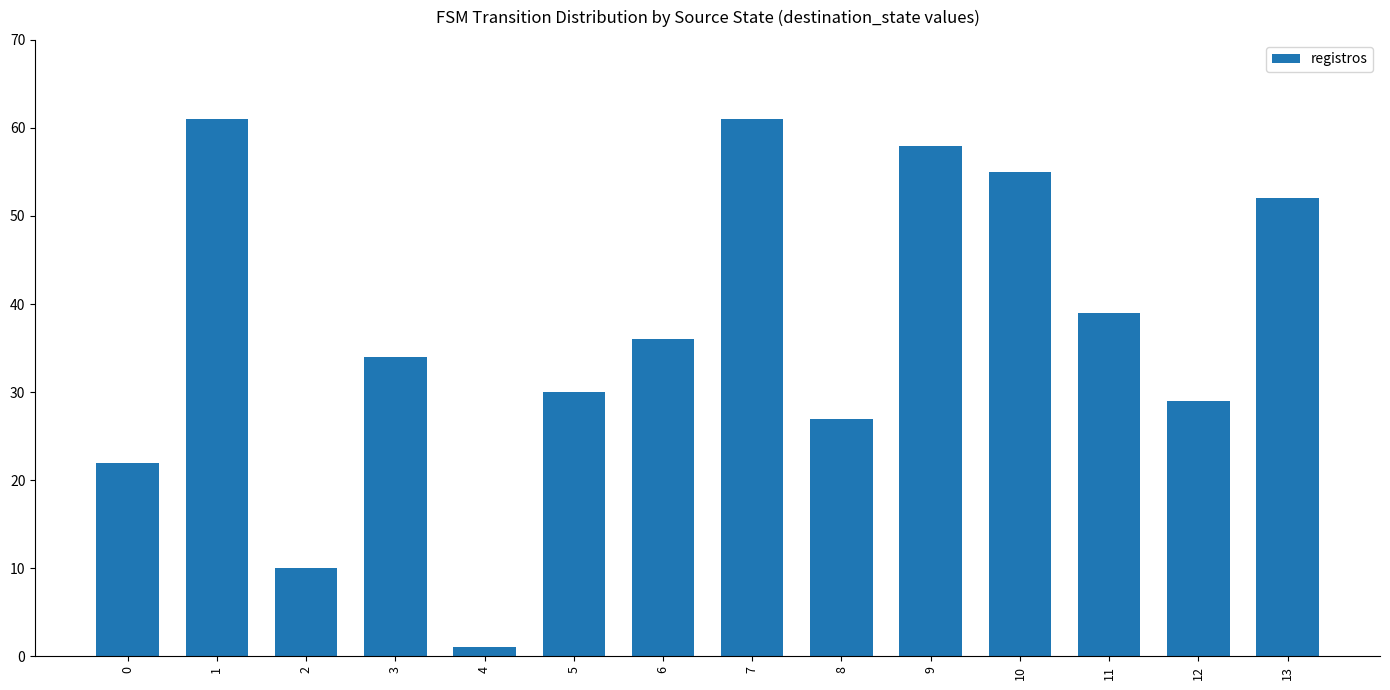

Where does the data first go above 36?

1